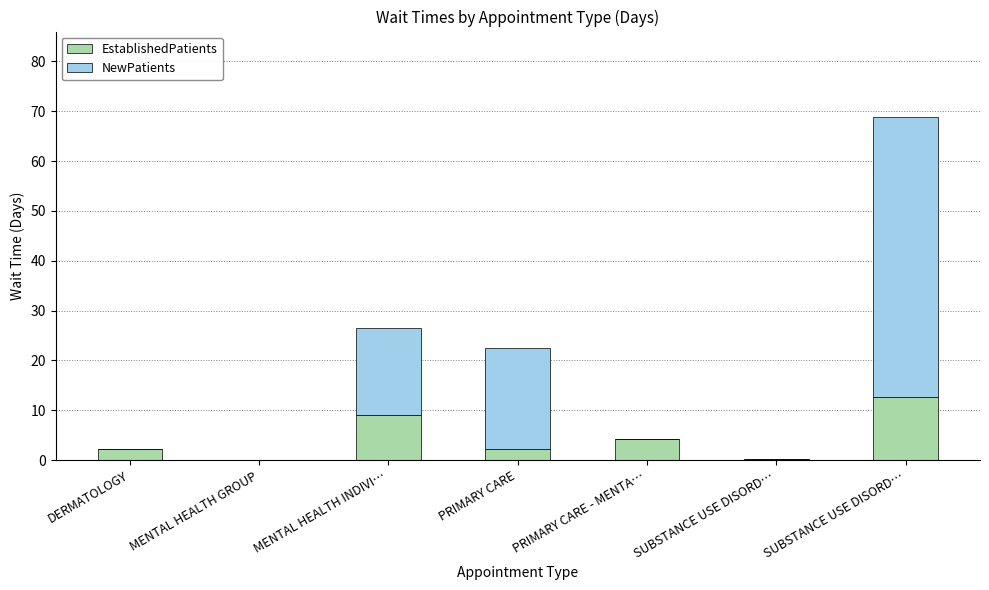

List the series in order of their peak value, highest first.

NewPatients, EstablishedPatients